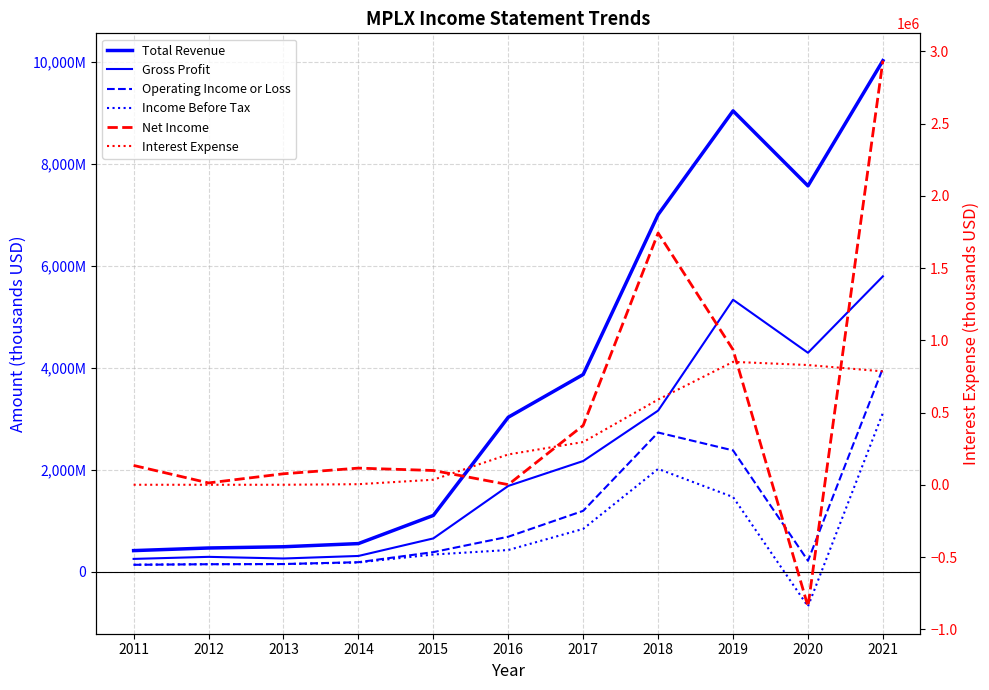

How many values in Income Before Tax are below zero?

1